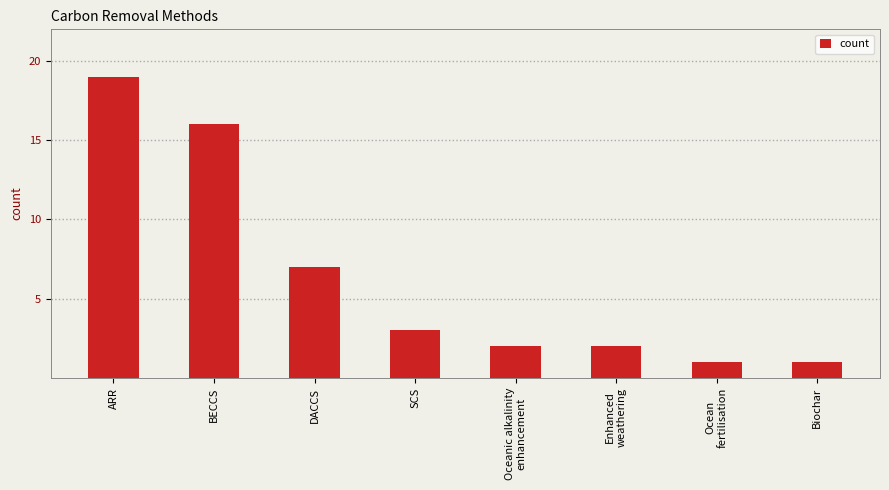

What is the greatest value displayed?

19